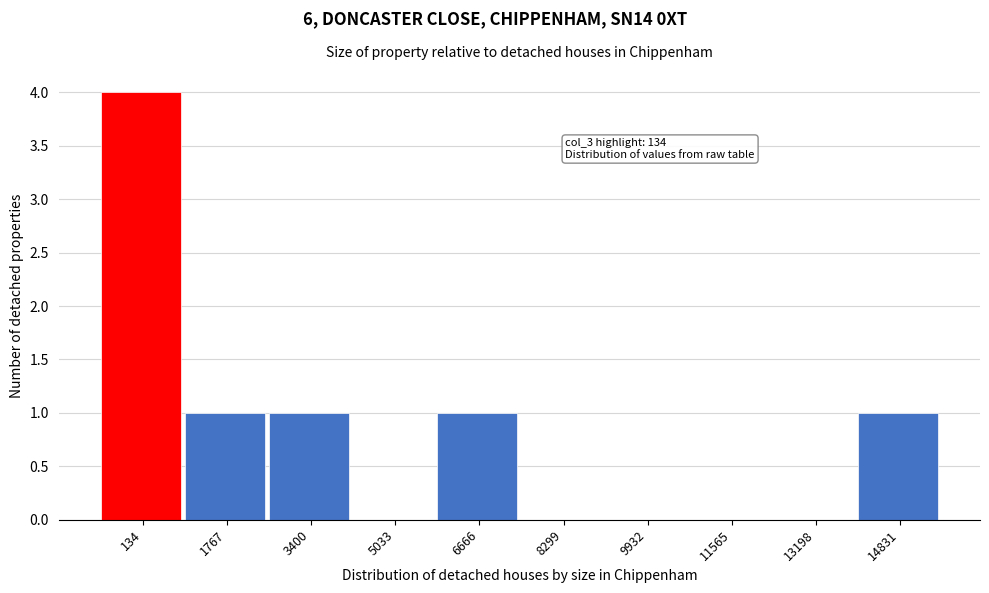

Reading left to right, extract all data points from this chart.

134=4	1767=1	3400=1	5033=0	6666=1	8299=0	9932=0	11565=0	13198=0	14831=1